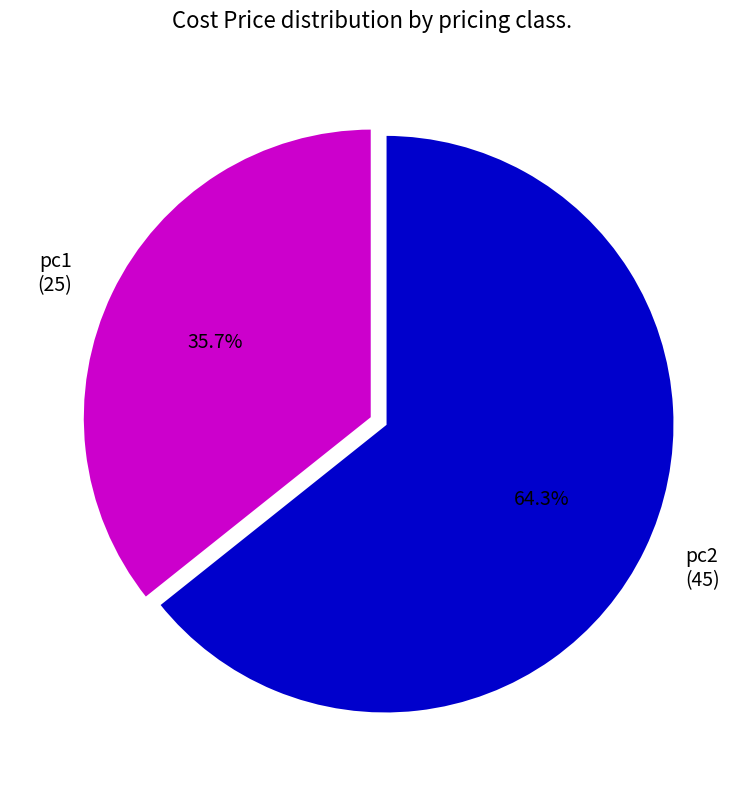

Is it true that pc1 is 36% of the pie?

True